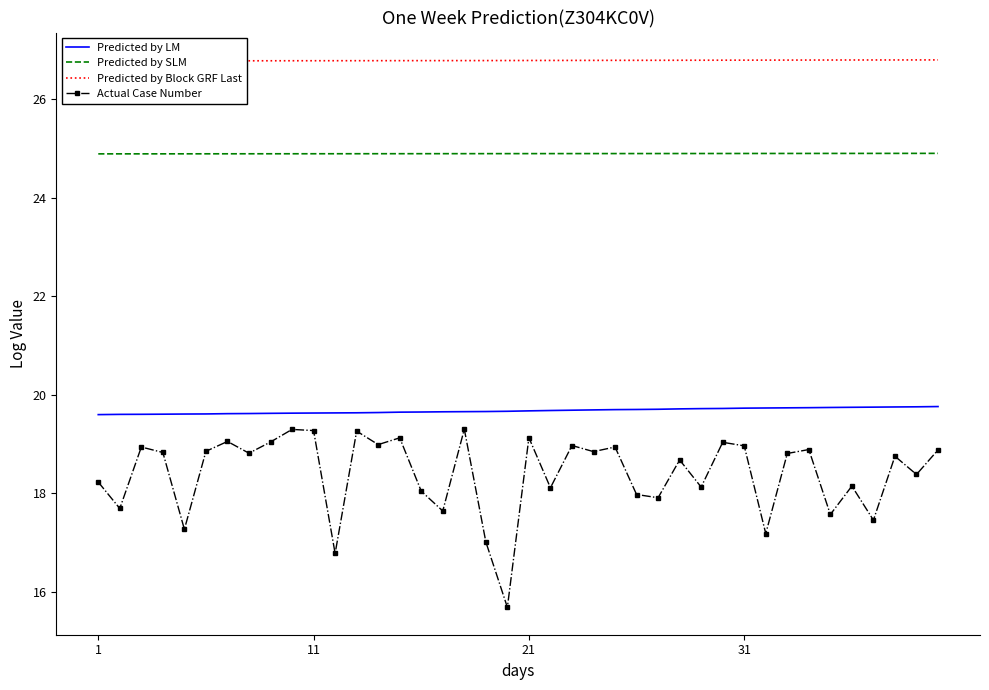

At 23, list the series in order from largest to smallest.

Predicted by Block GRF Last, Predicted by SLM, Predicted by LM, Actual Case Number